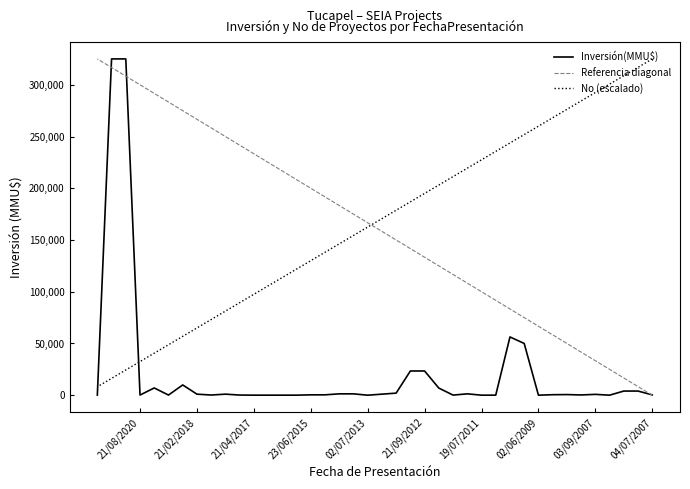

At which category does the chart reach its peak across all series?

04/07/2007